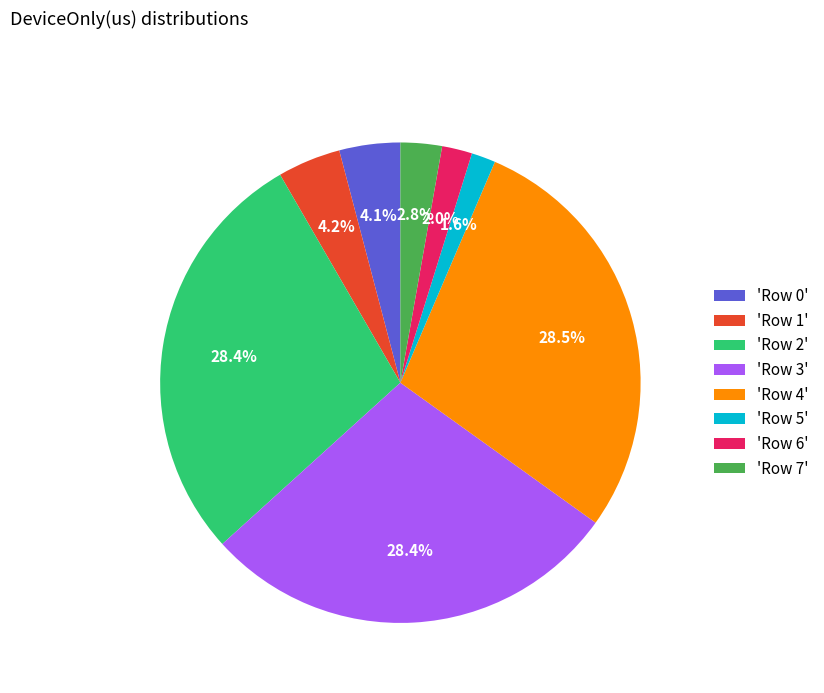

Is there a majority slice in this chart?

No